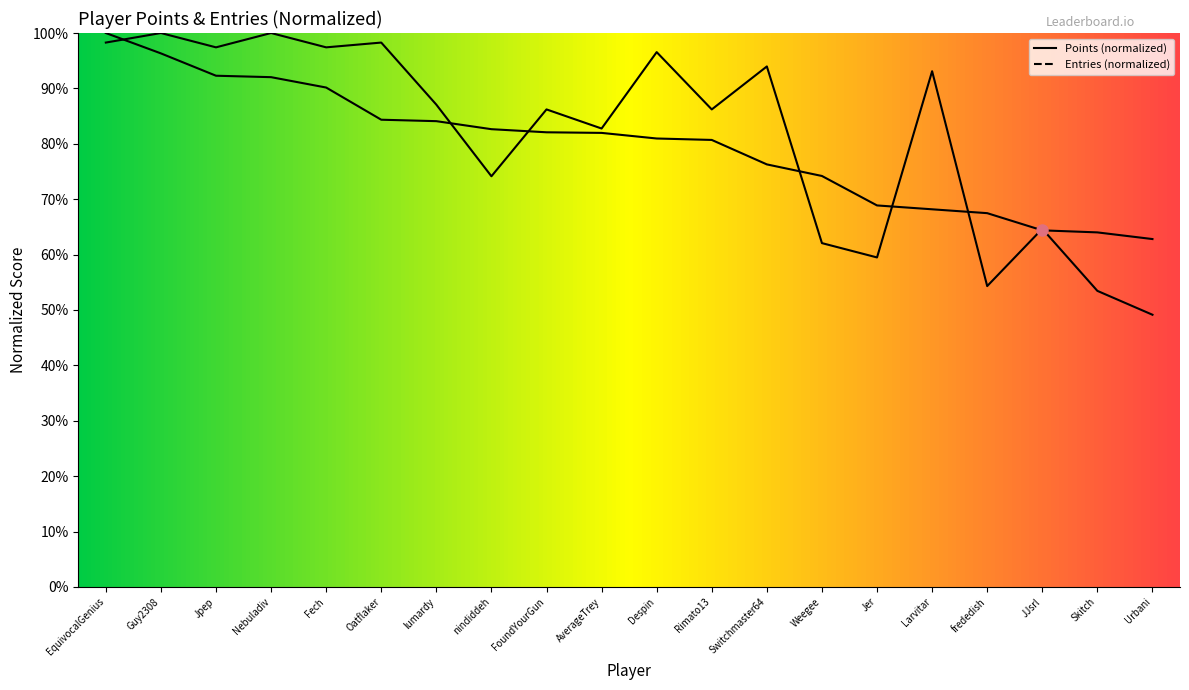

What is the minimum value shown in the chart?

49.1